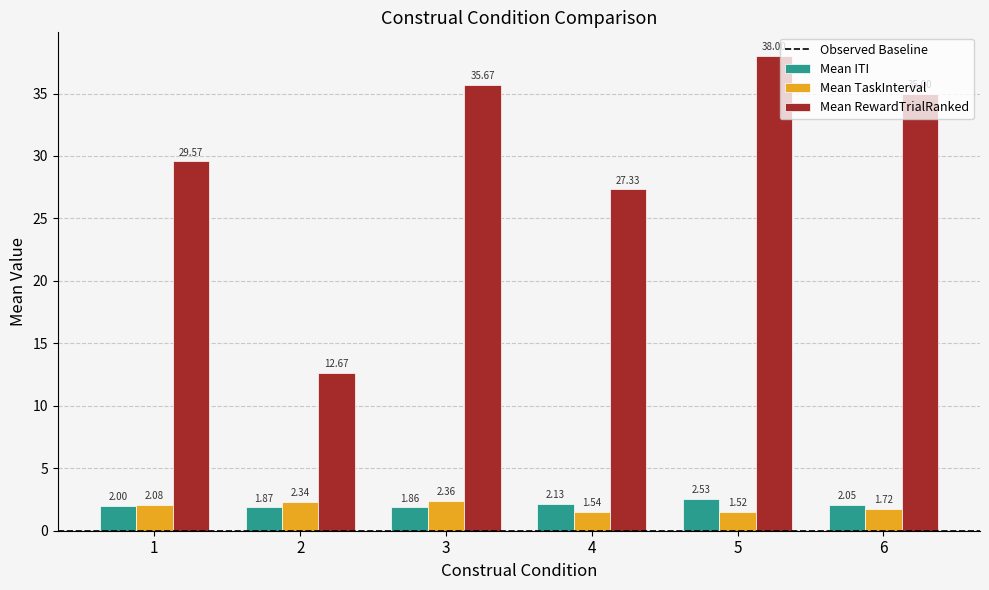

Are the bars grouped side by side (vs. stacked)?

Yes